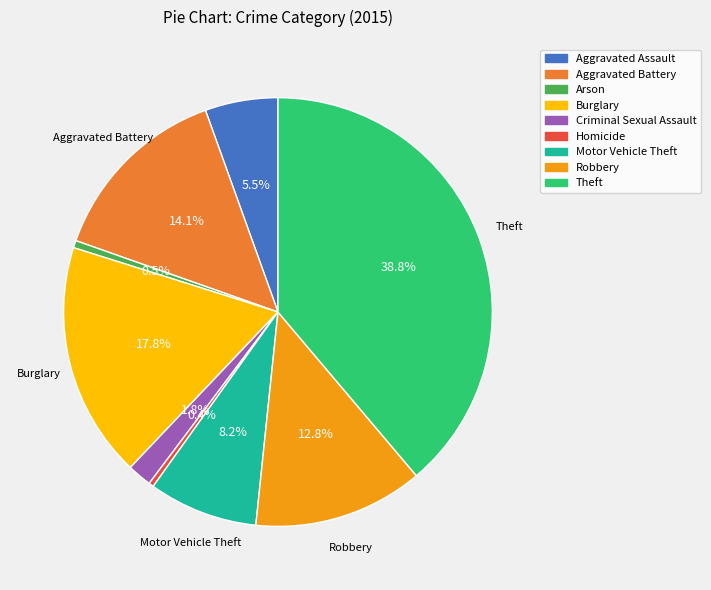

True or false: Aggravated Assault accounts for 13% of the total.

False